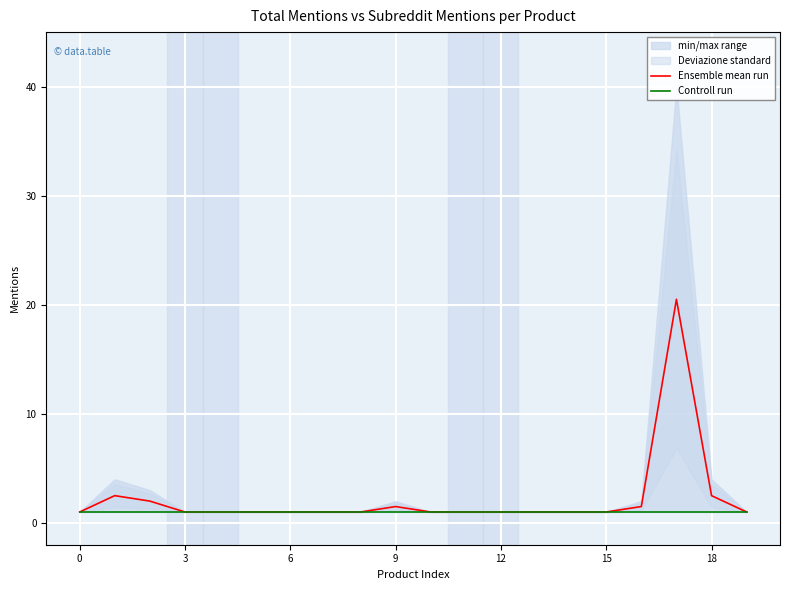

True or false: Controll run and Ensemble mean run cross at least once.

False